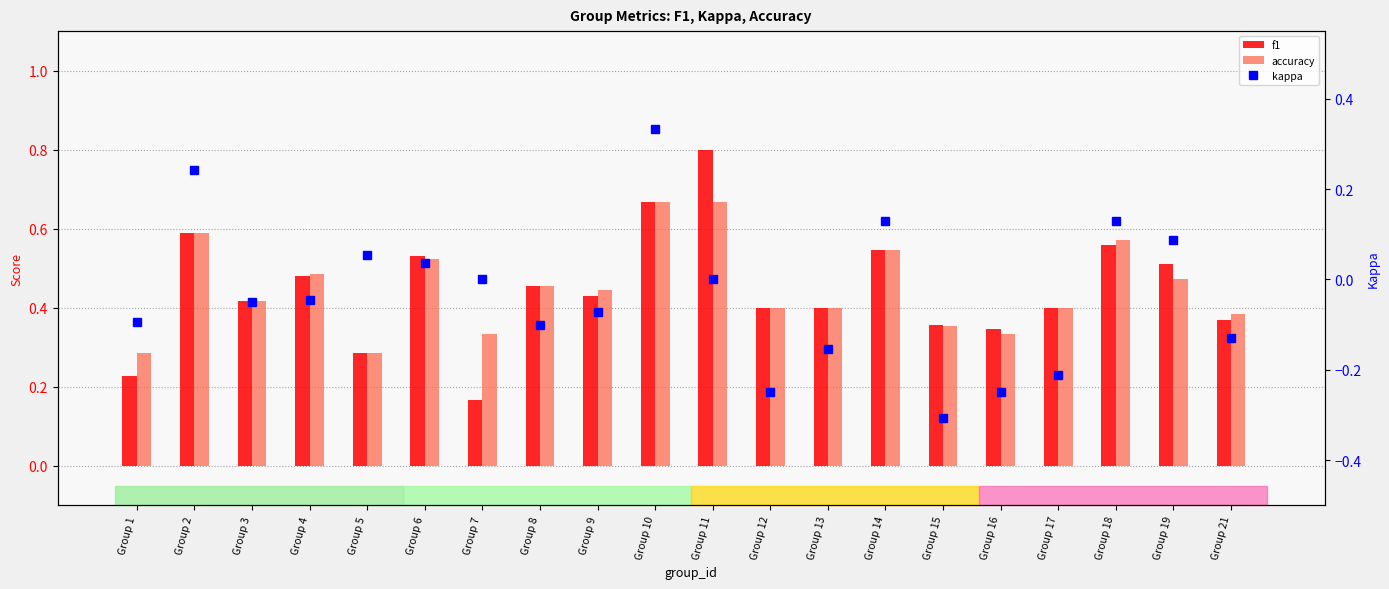

What is the difference between the maximum and second lowest values in the kappa series?

0.6